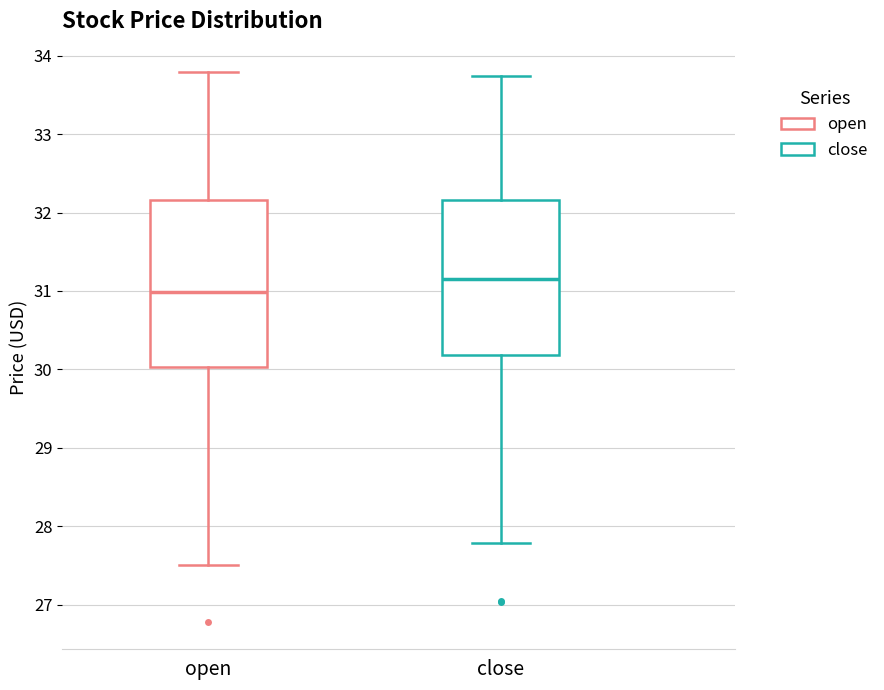

Comparing the boxes themselves (not the whiskers), which one is the tallest?

open